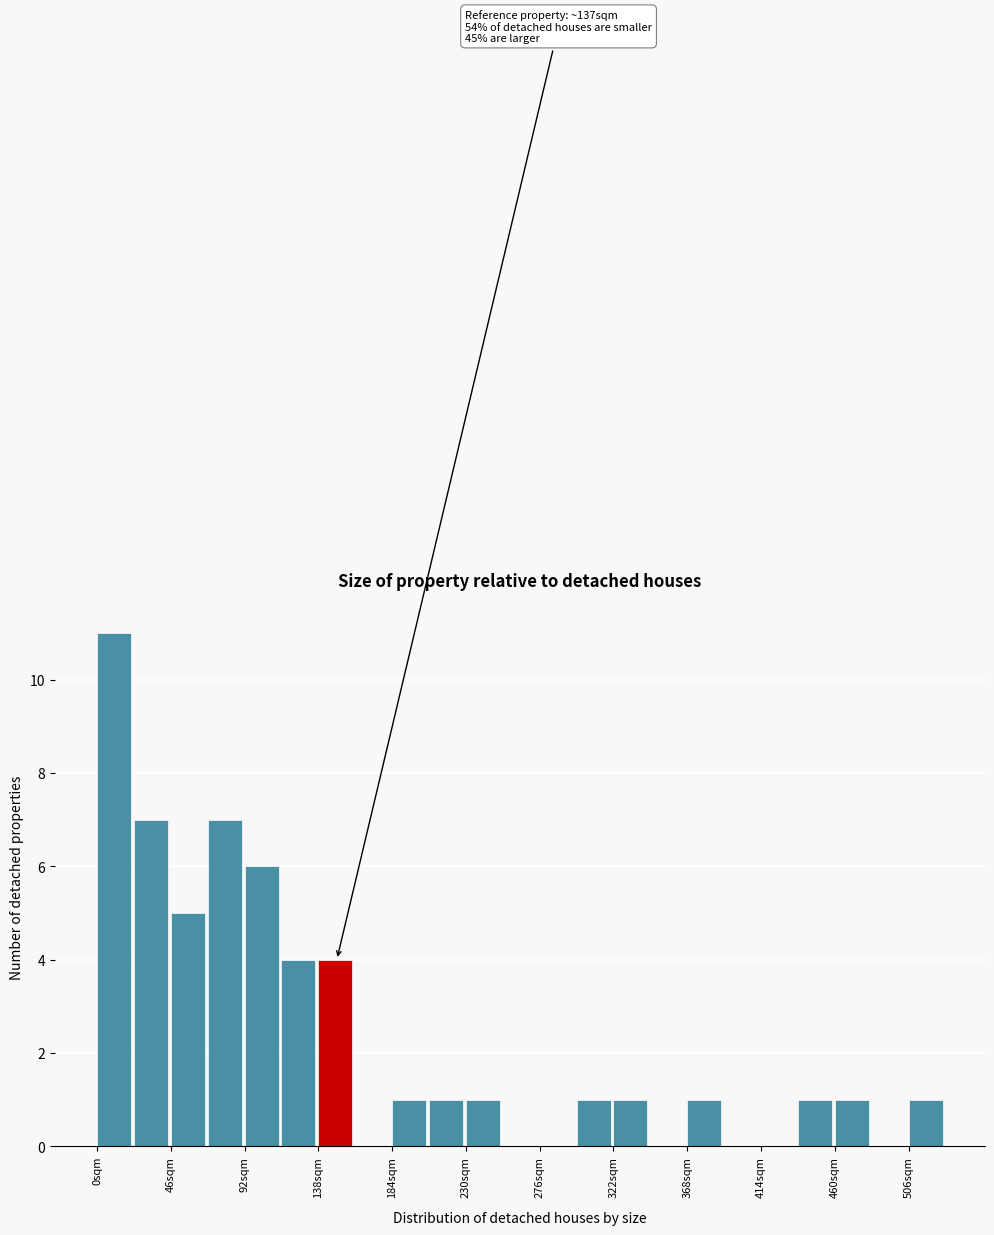

Which range on the x-axis has the tallest bar?

0 to 23